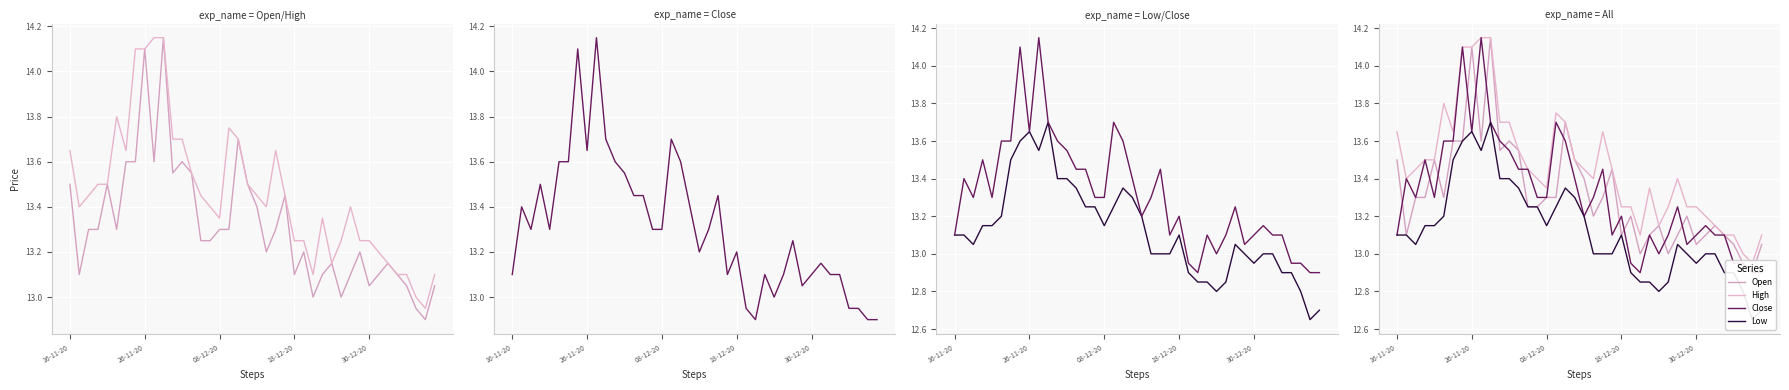

What is the difference between the second highest and second lowest values in the High series?

1.2